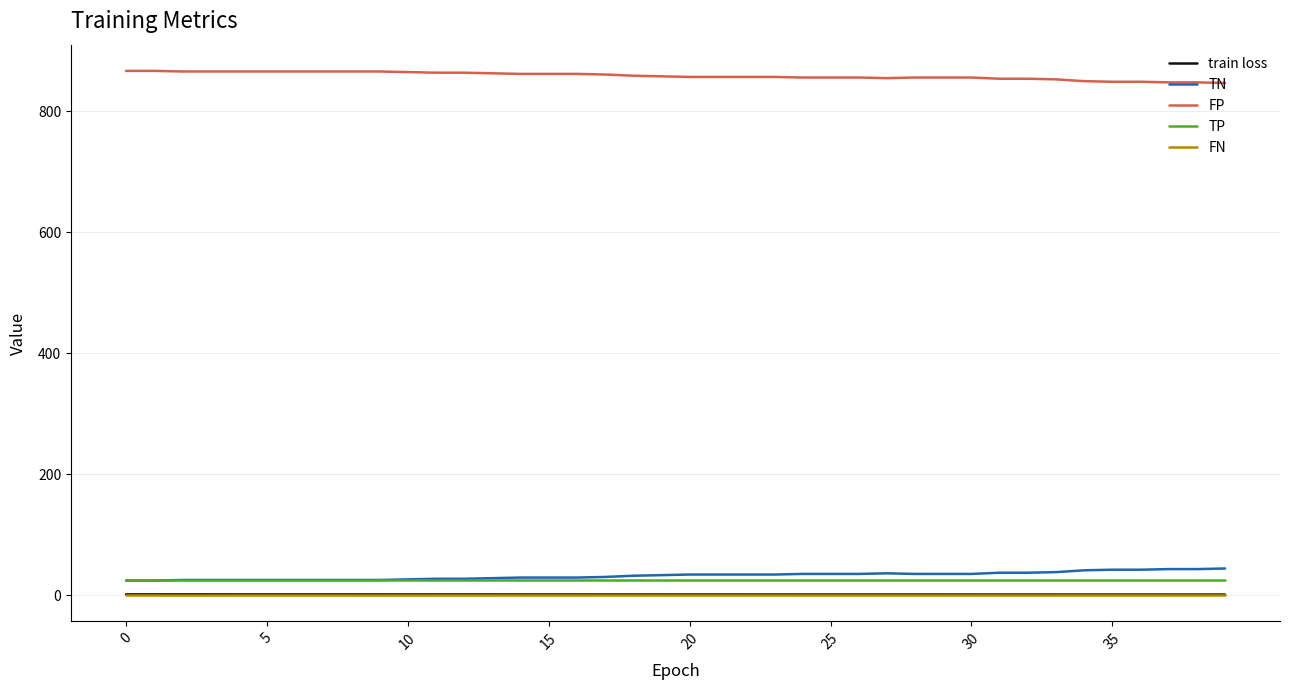

Which series has the largest total across all categories?

FP